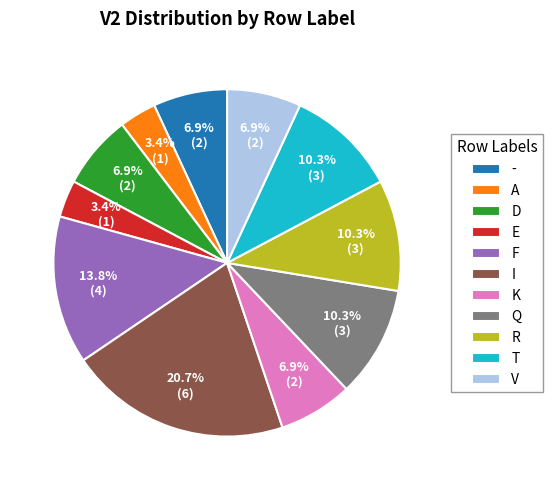

What is the ratio of the value at K to the value at Q?

0.7